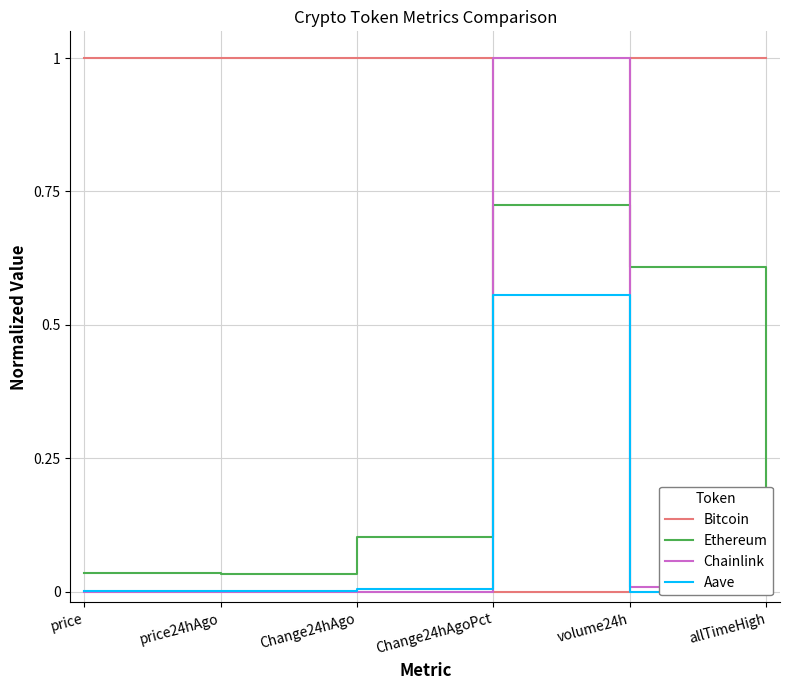

How many values in Aave are above zero?

5